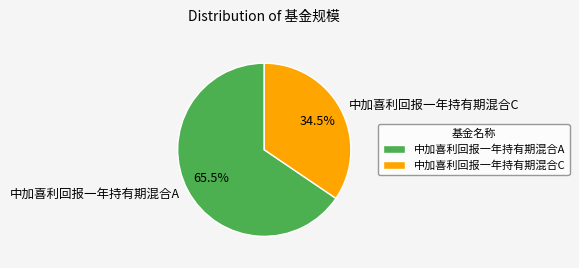

Rank the categories by value from highest to lowest.

中加喜利回报一年持有期混合A, 中加喜利回报一年持有期混合C